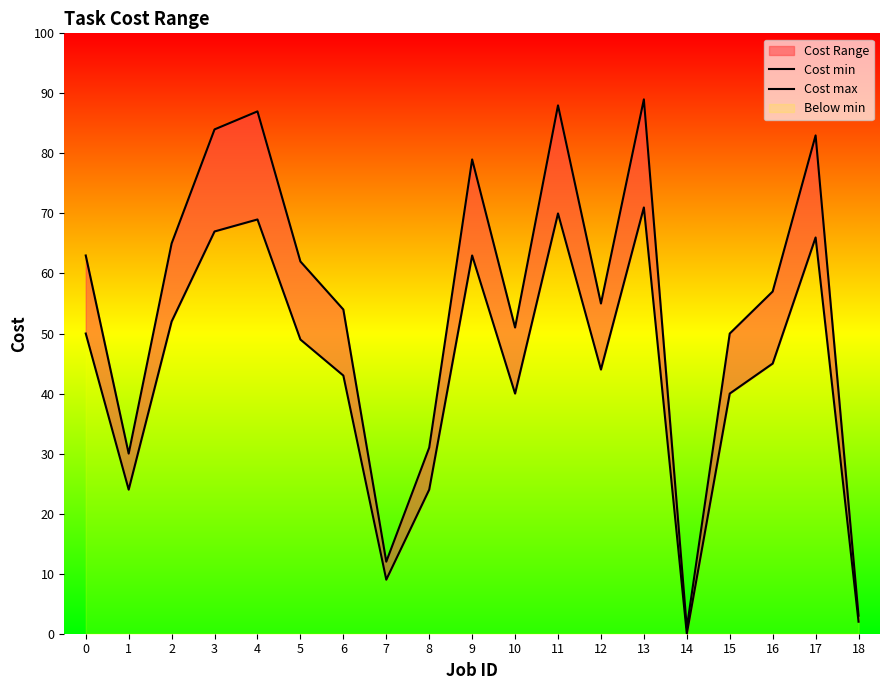

True or false: Cost max and Cost min cross at least once.

False